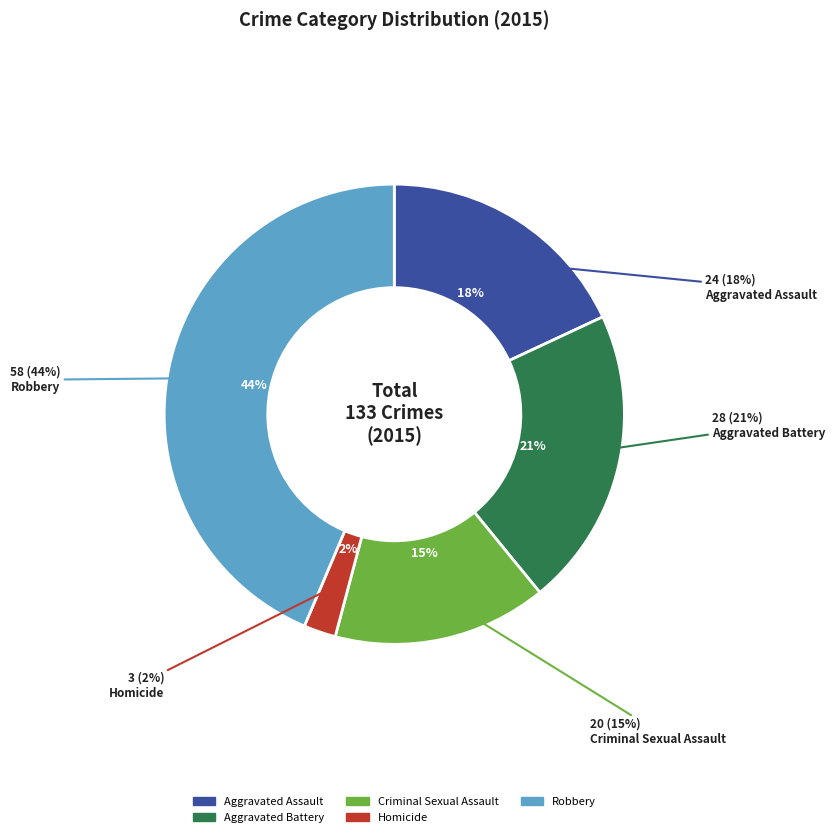

How many slices are in this pie chart?

5